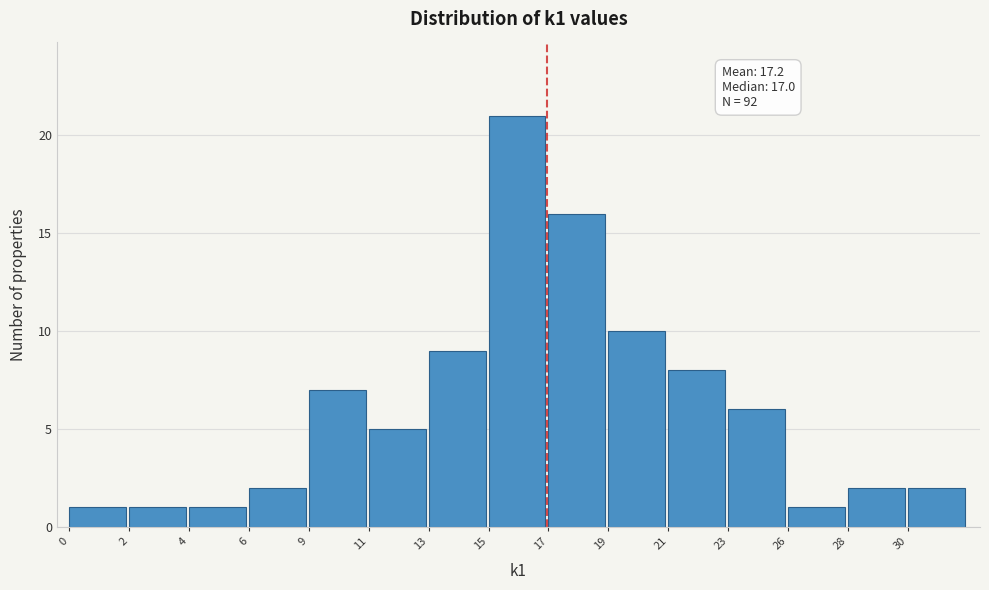

Reading right to left, list all the values displayed in this chart.

30=2	28=2	26=1	23=6	21=8	19=10	17=16	15=21	13=9	11=5	9=7	6=2	4=1	2=1	0=1